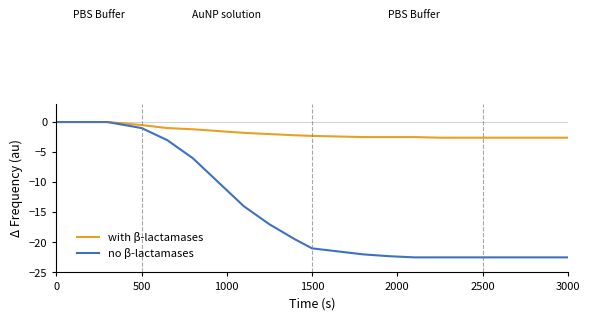

What are all the series names shown in the legend?

with β-lactamases, no β-lactamases